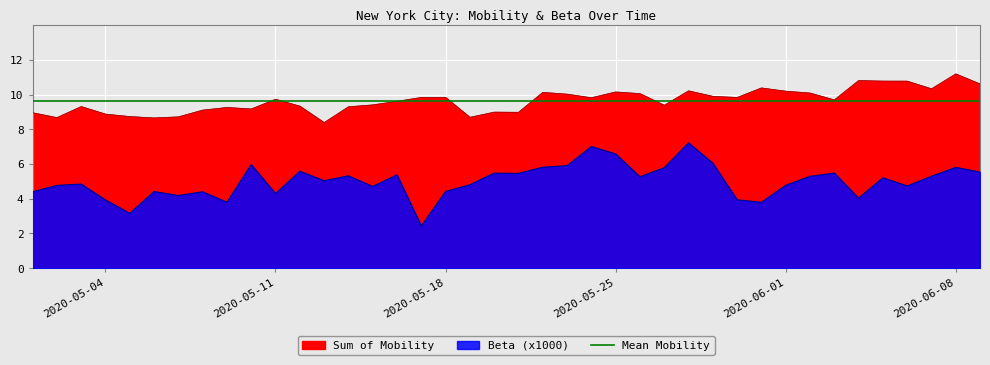

True or false: Sum of Mobility and Beta cross at least once.

False